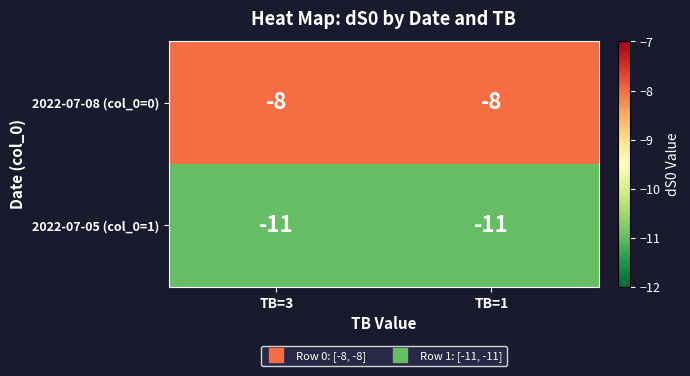

What is the maximum value for 2022-07-05 (col_0=1)?

-11